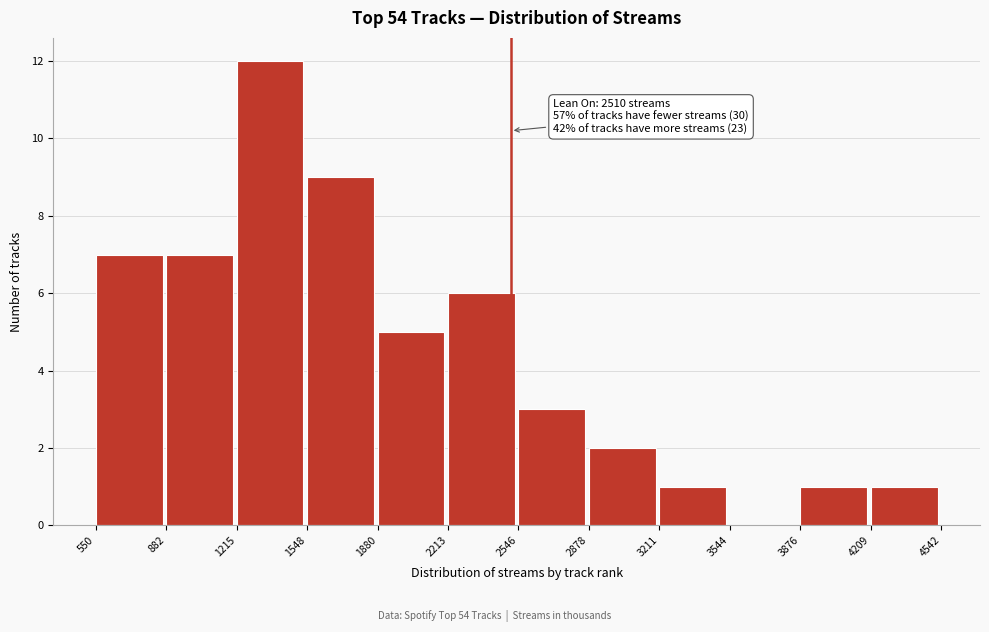

Over which range of the x-axis is the bar tallest?

1215 to 1548